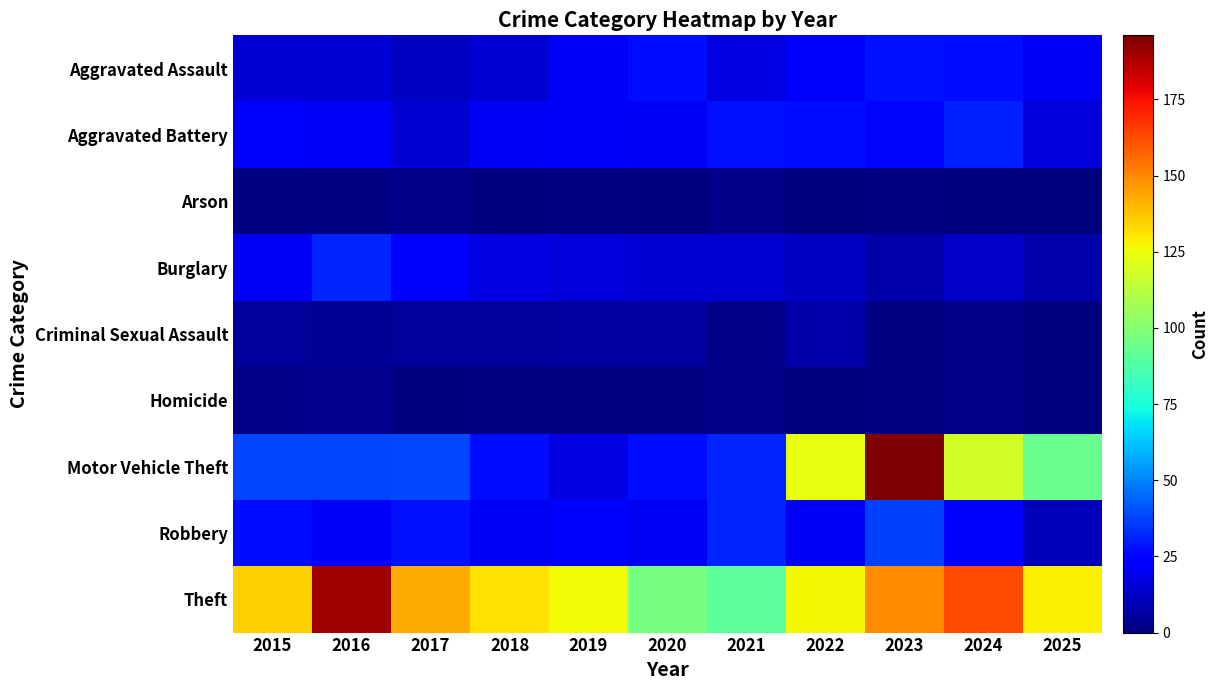

At 2018, list the series in order from smallest to largest.

Arson, Homicide, Criminal Sexual Assault, Aggravated Assault, Burglary, Aggravated Battery, Robbery, Motor Vehicle Theft, Theft